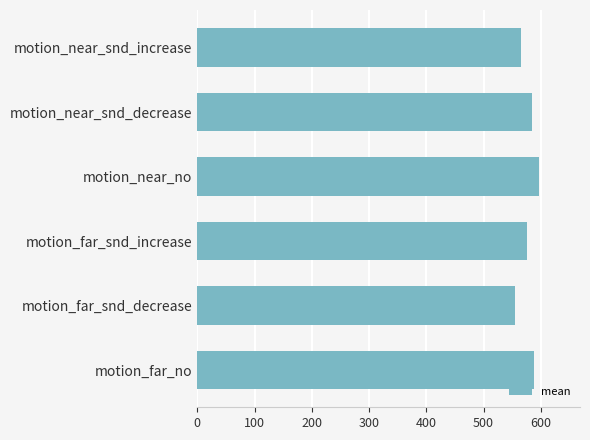

What is the difference between the values at motion_far_snd_increase and motion_far_snd_decrease?

20.8